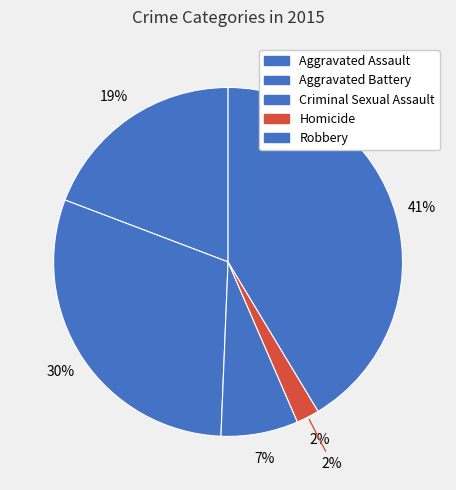

What percentage do Robbery and Homicide together represent?

43.5%